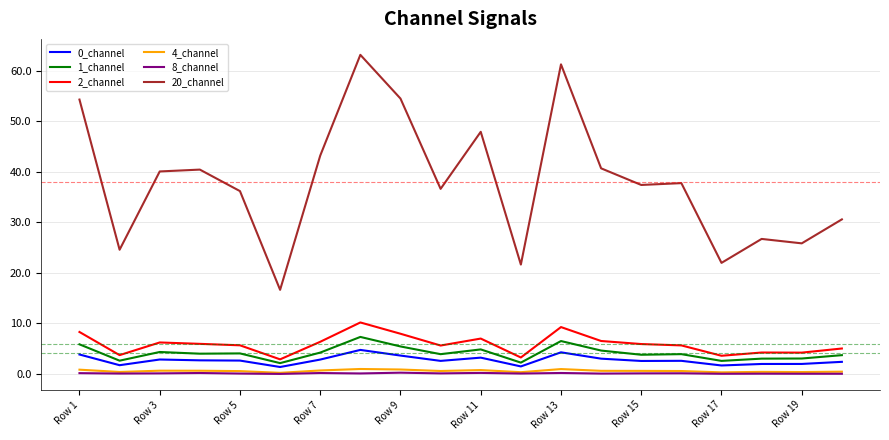

Which series has the largest range (max minus min)?

20_channel